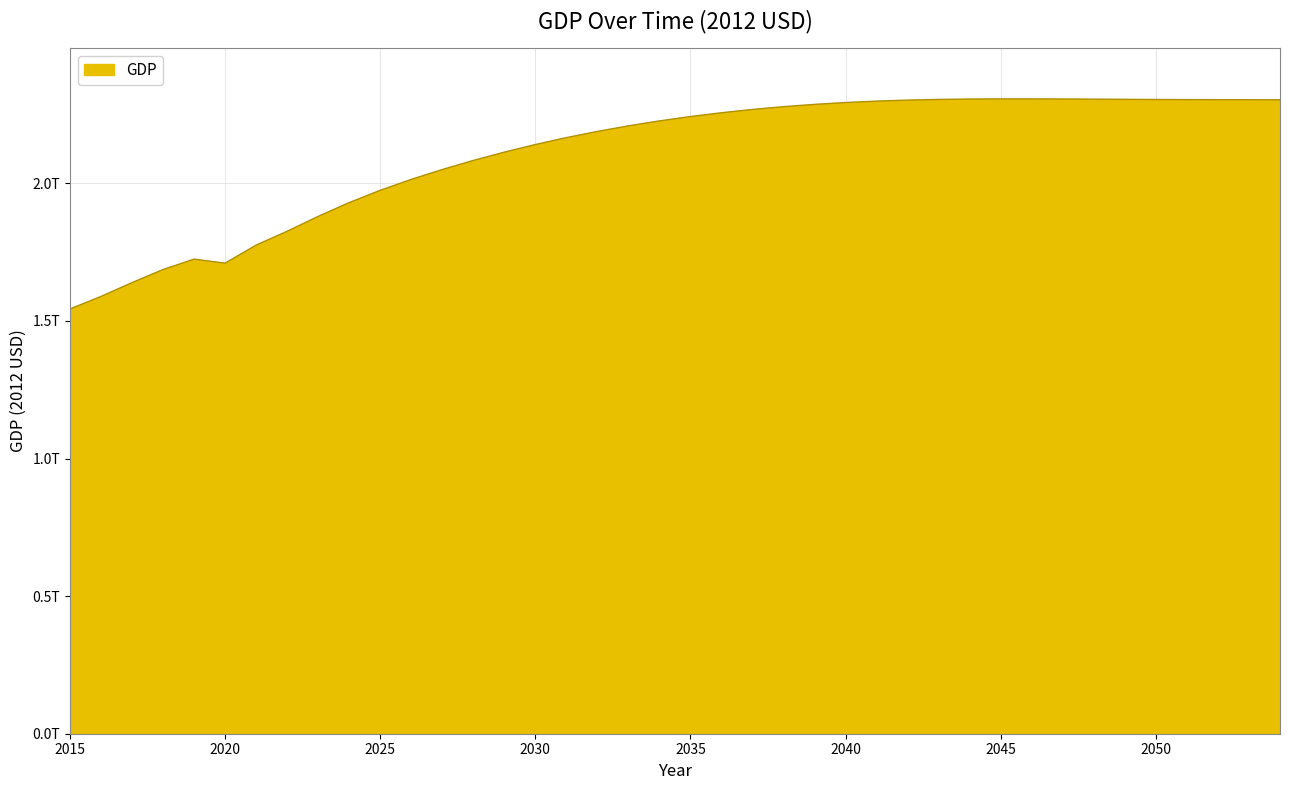

Where is the data nearest to the value 1925001538989?

2024